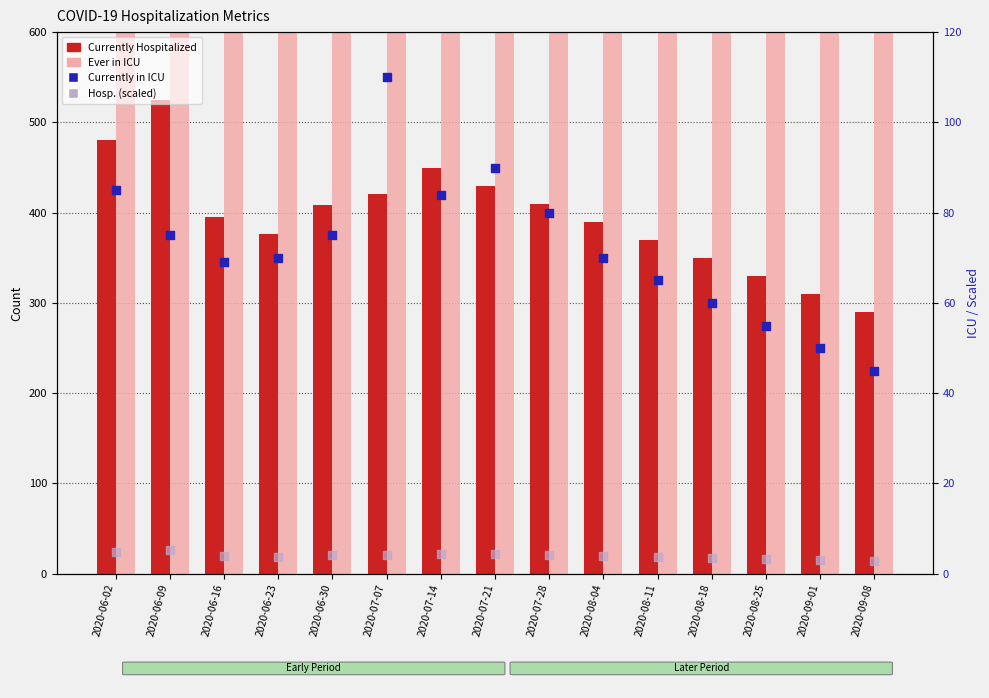

Which series has the largest total across all categories?

Ever in ICU